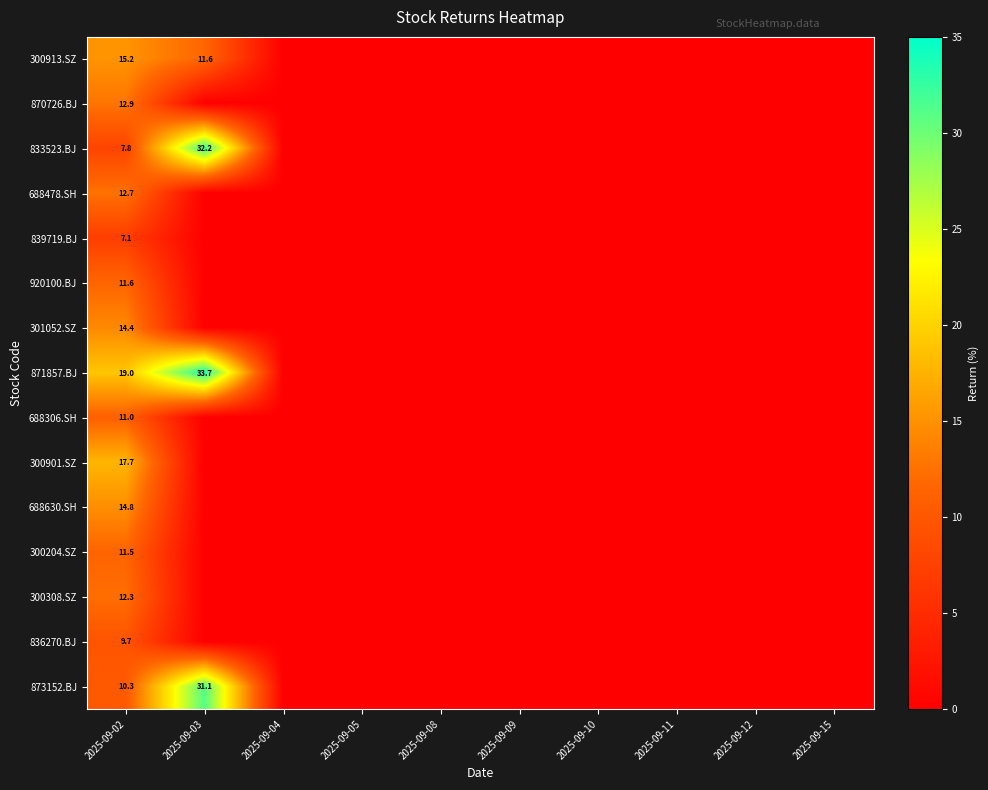

Rank the series at 2025-09-02 from lowest to highest value.

839719.BJ, 833523.BJ, 836270.BJ, 873152.BJ, 688306.SH, 300204.SZ, 920100.BJ, 300308.SZ, 688478.SH, 870726.BJ, 301052.SZ, 688630.SH, 300913.SZ, 300901.SZ, 871857.BJ